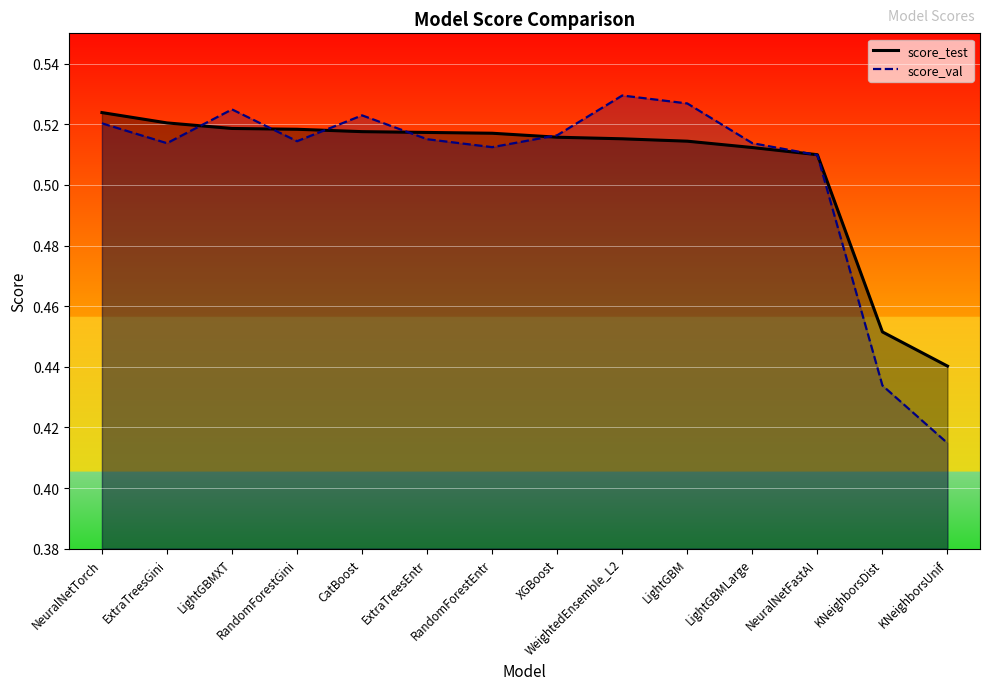

How many lines are shown in the chart?

2